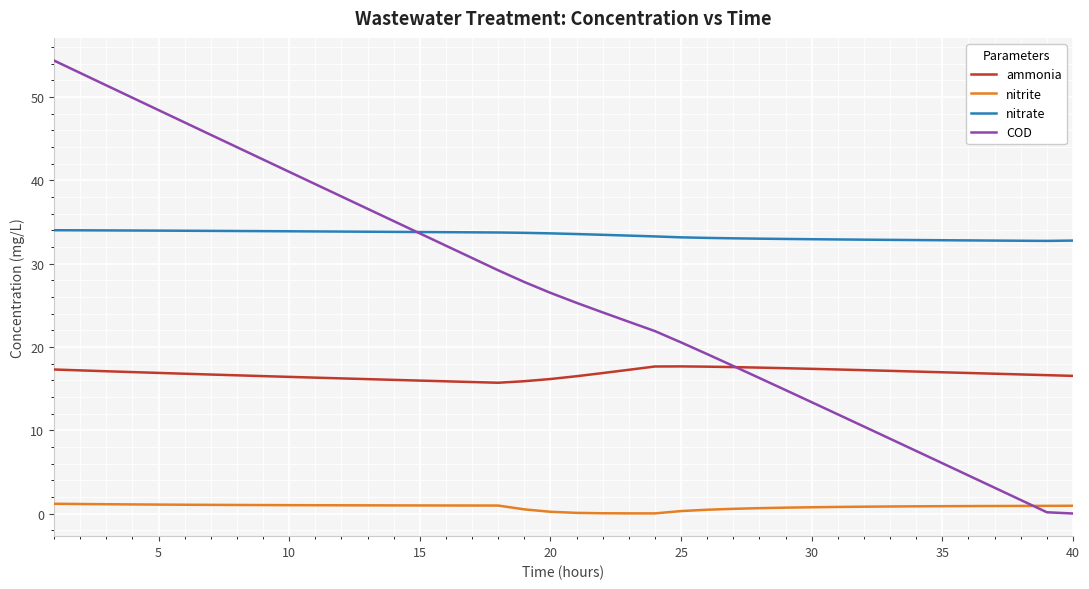

How many lines are shown in the chart?

4